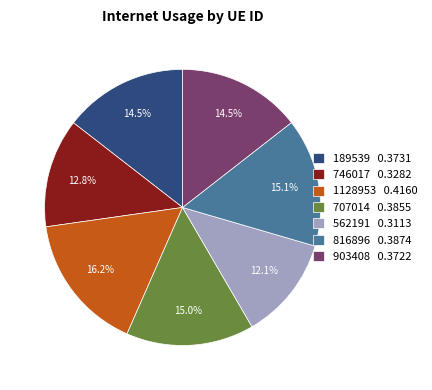

Is it true that 746017 is 13% of the pie?

True